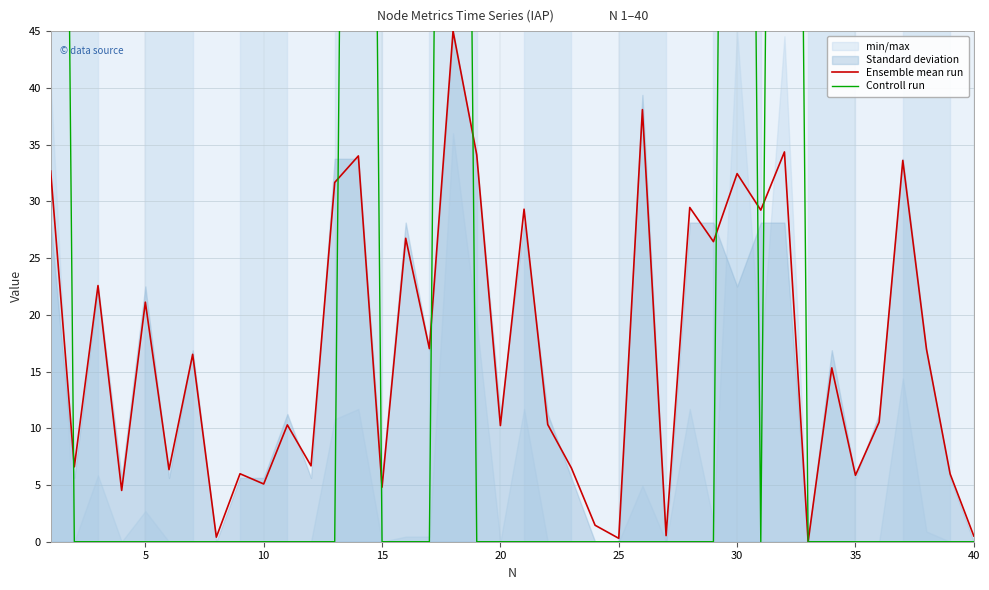

How many interior local valleys does the Ensemble mean run series have?

15